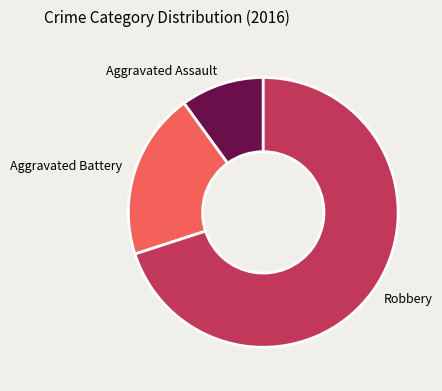

Approximately how many times larger is the value at Aggravated Battery compared to Aggravated Assault?

2.0